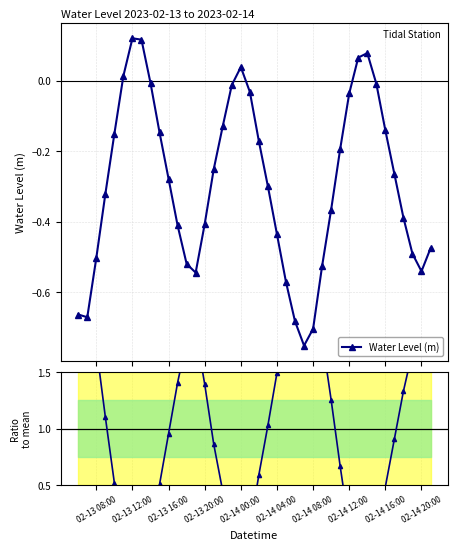

How many positive values does the Ratio to mean series have?

34